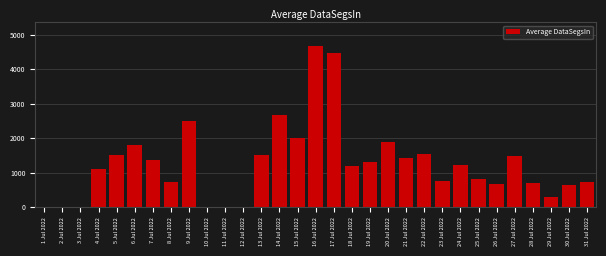

What is the ratio of the value at 4 Jul 2022 to the value at 27 Jul 2022?

0.7